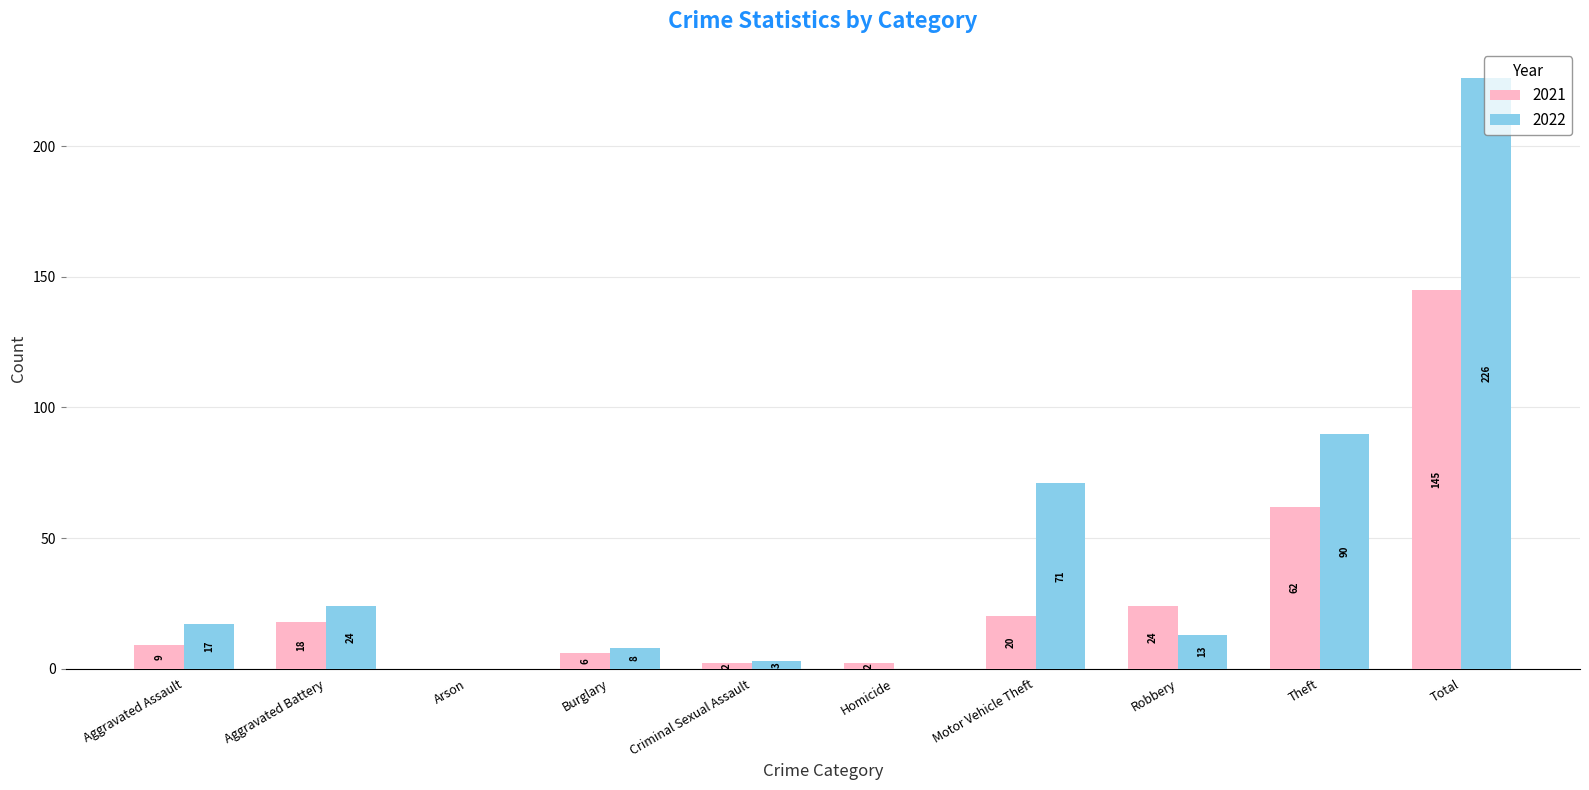

Between Homicide and Theft, which series saw the biggest shift?

2022